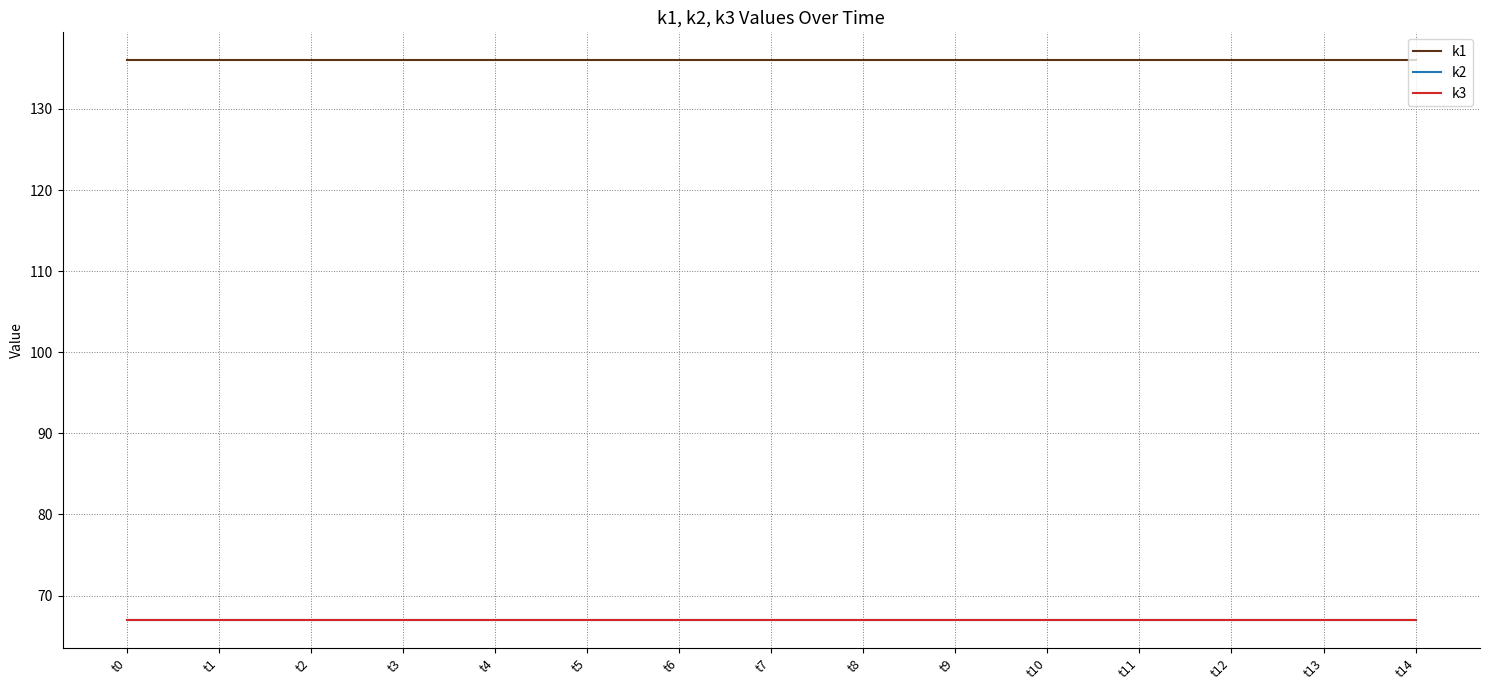

Does the chart display data point markers on the line(s)?

No